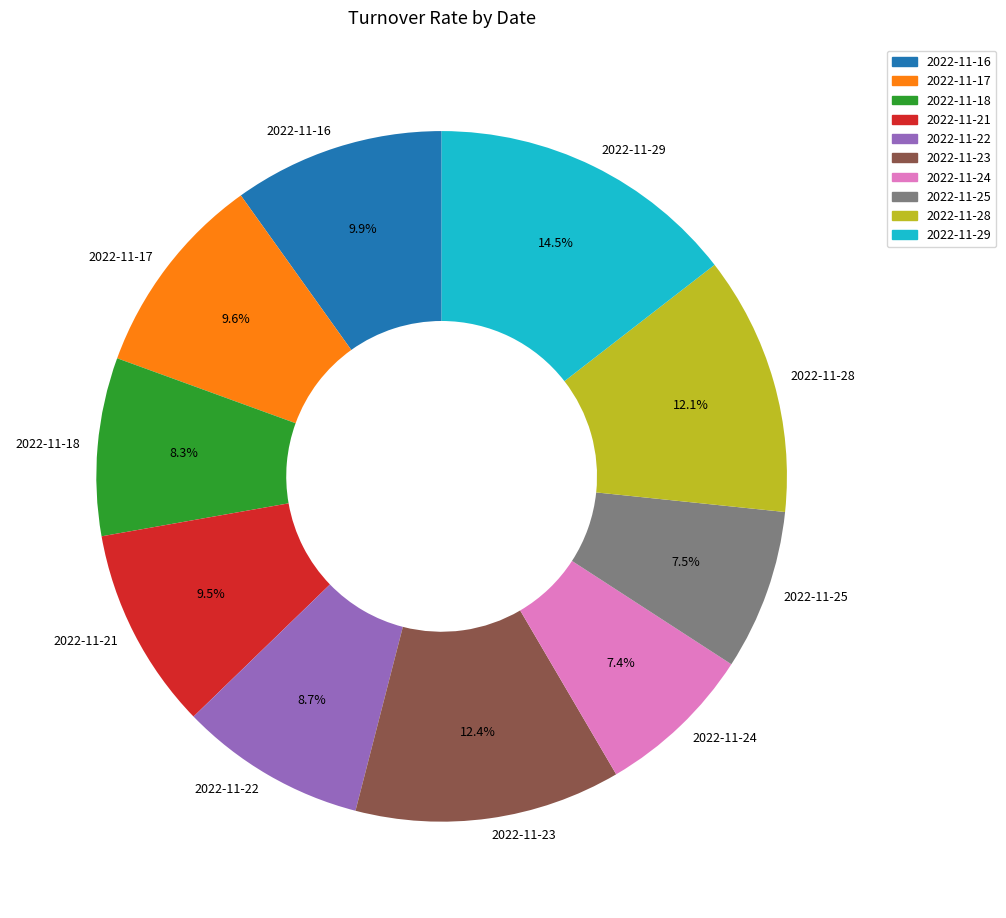

How many segments does this pie chart have?

10